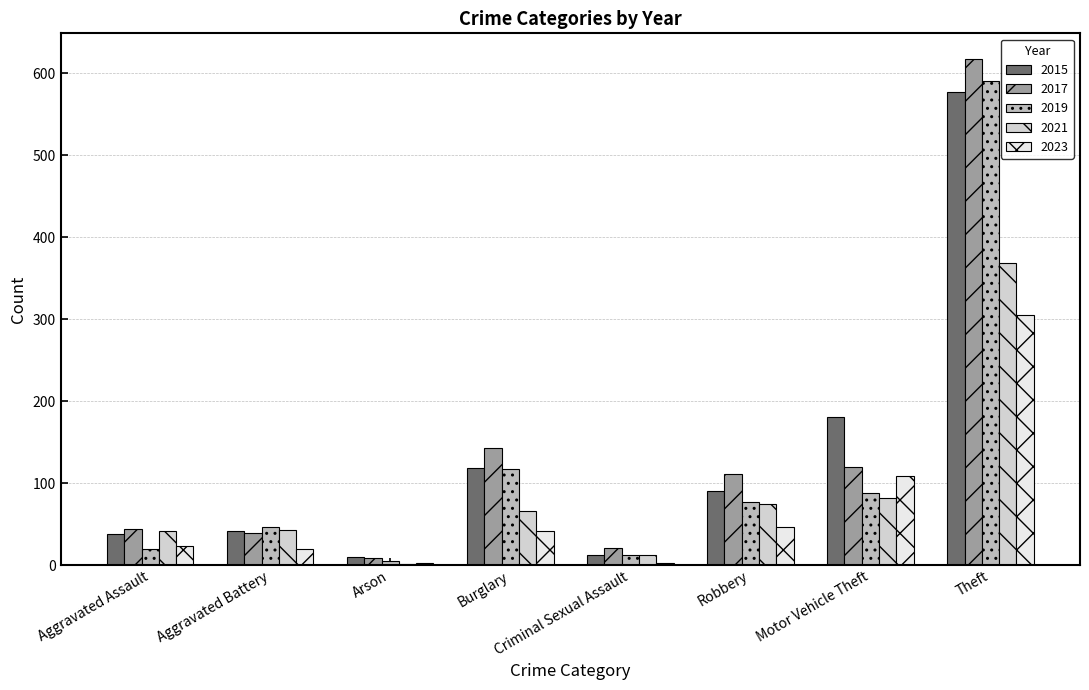

Where does the 2019 series first go above 77?

Burglary